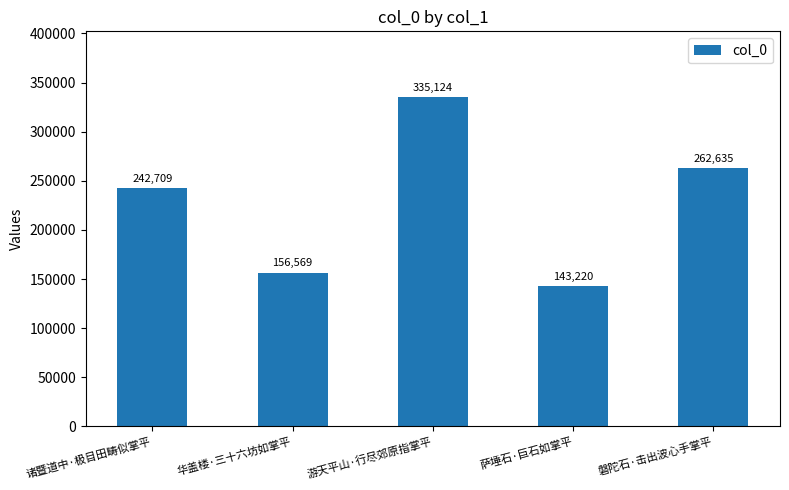

Reading left to right, transcribe all the data shown in this chart.

诸暨道中·极目田畴似掌平=242709	华盖楼·三十六坊如掌平=156569	游天平山·行尽郊原指掌平=335124	萨埵石·巨石如掌平=143220	磐陀石·击出波心手掌平=262635